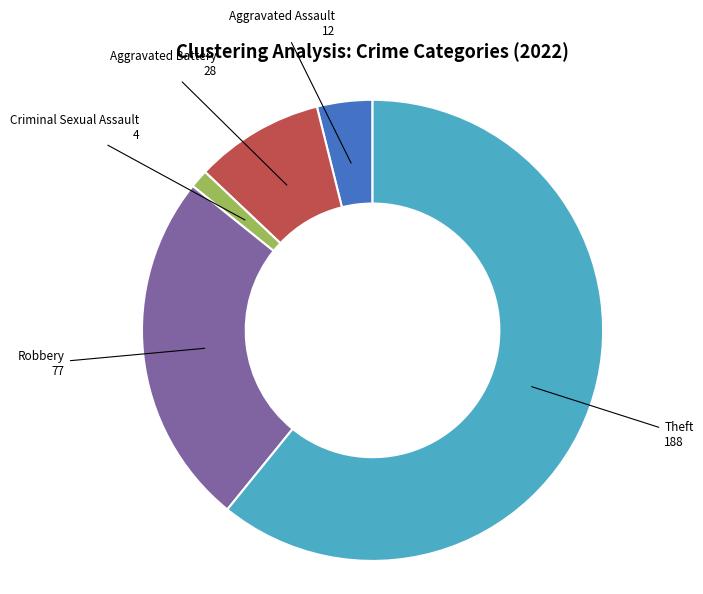

Does any single category account for the majority?

Yes